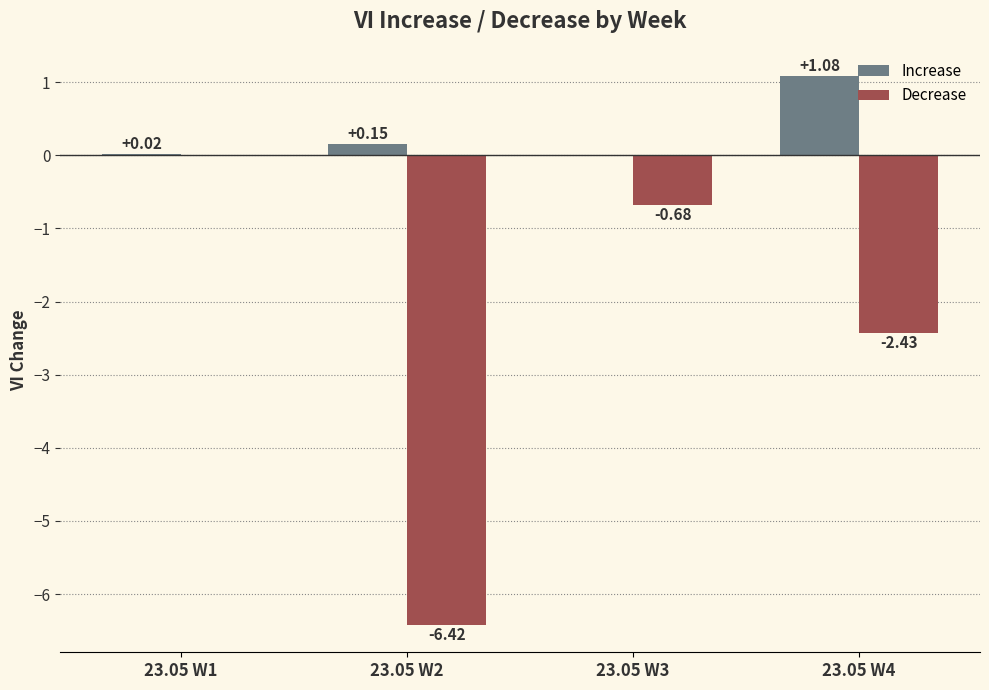

What is the sum of all Decrease values?

-9.5